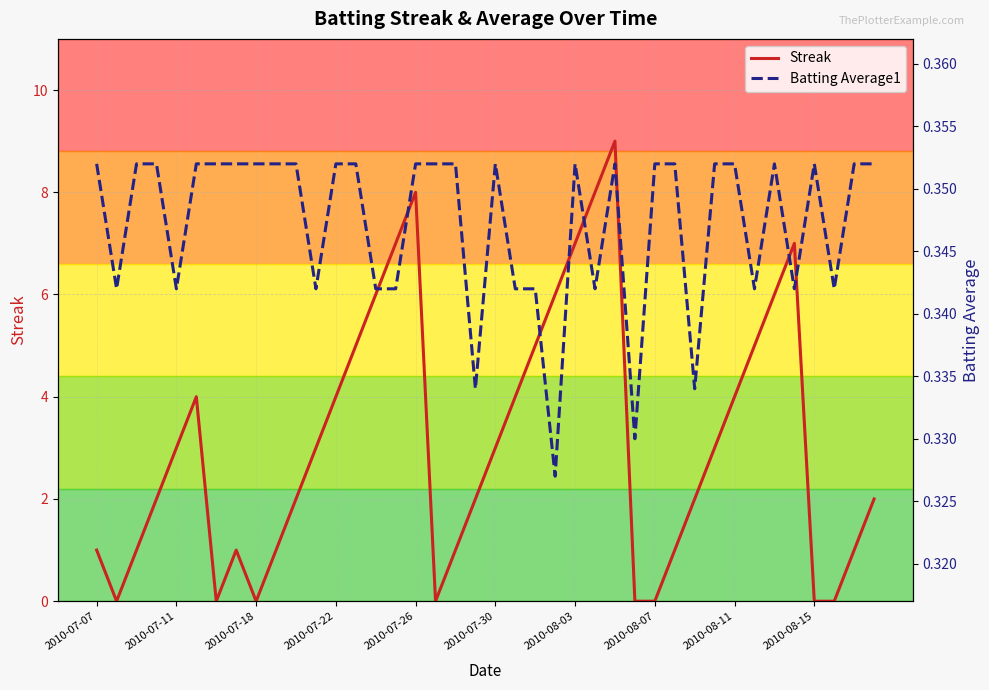

Does the chart have visible grid lines?

Yes